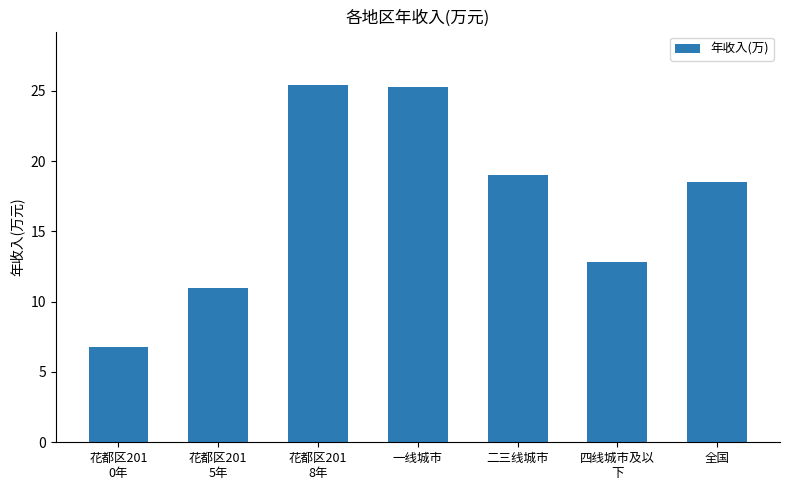

Count the number of data series in this chart.

1